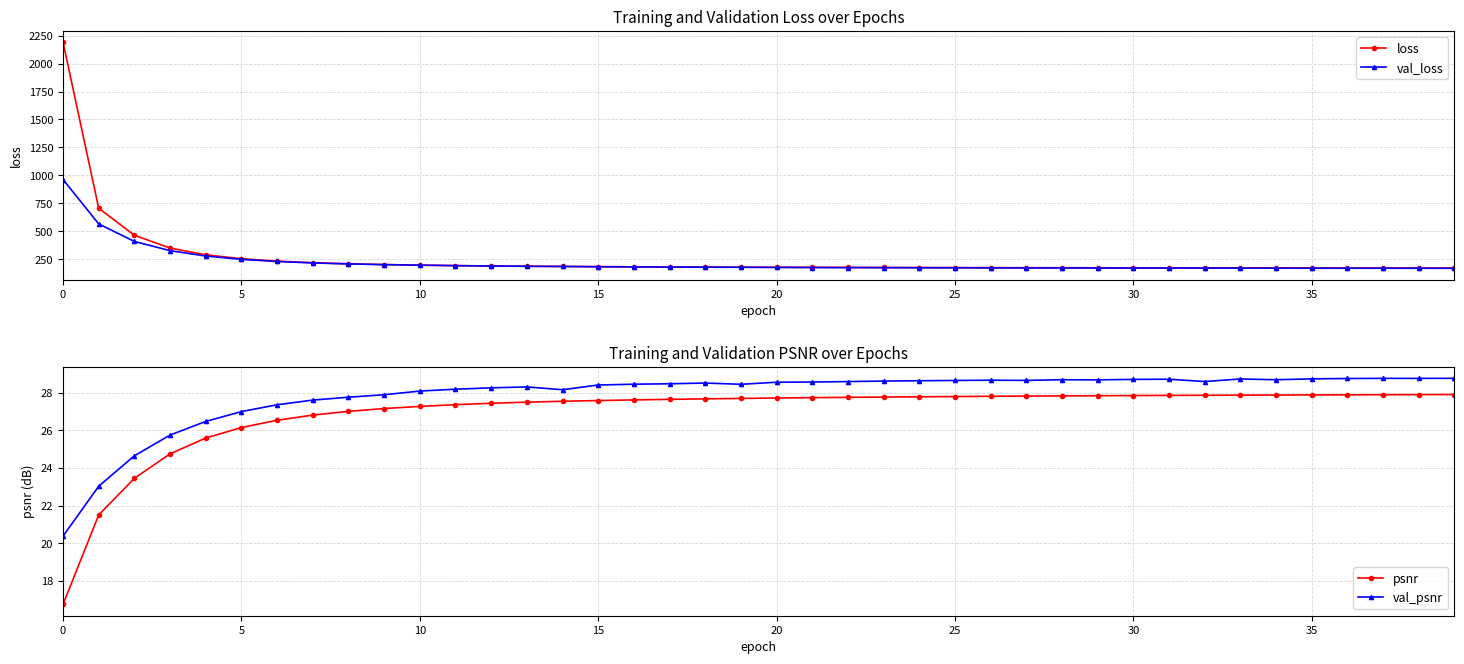

What is the average value of the loss series?

261.4